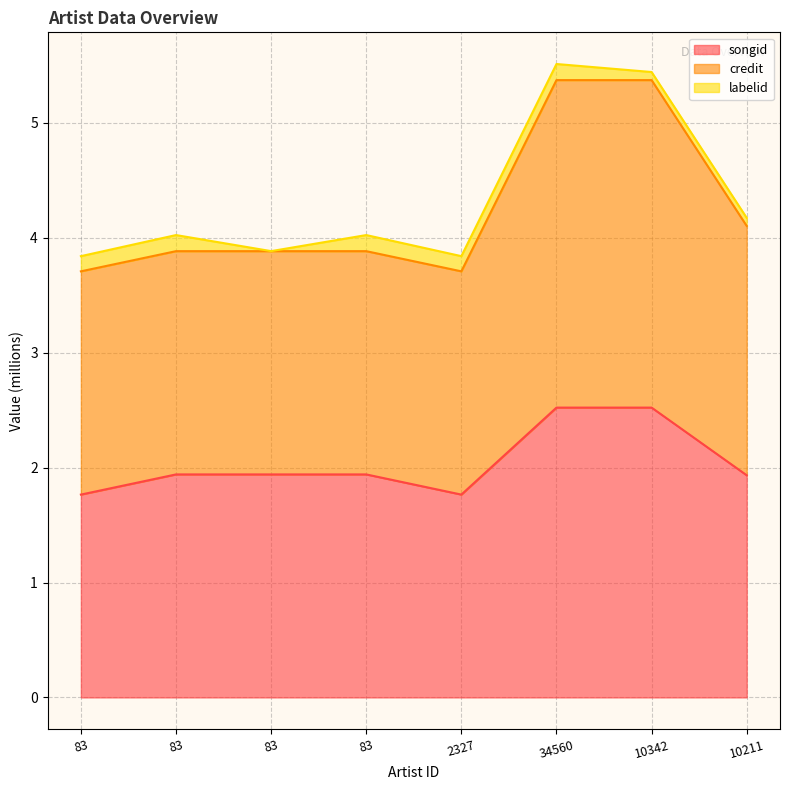

Which series changed the most between 83 and 10211?

credit